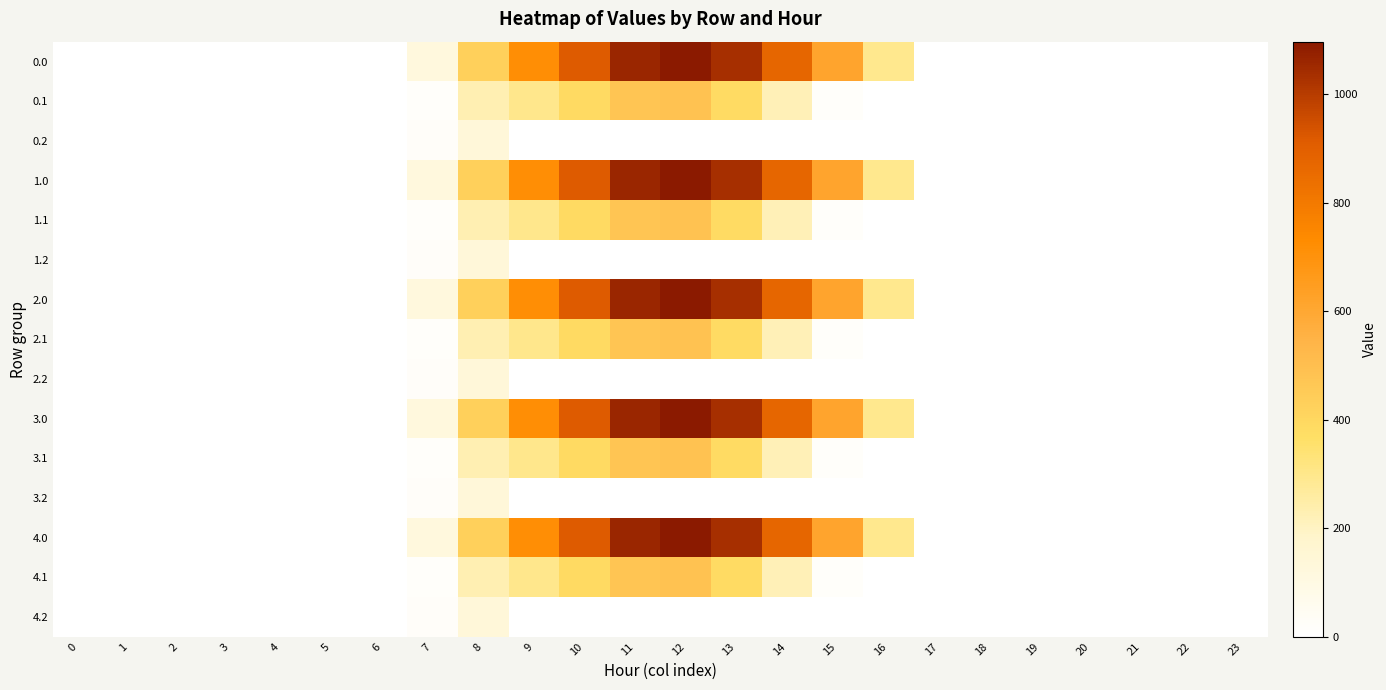

At how many categories does at least one series exceed 461?

7